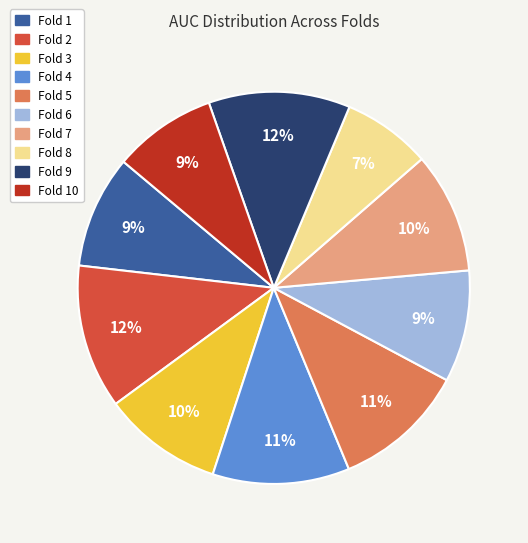

To the nearest percent, what is the average slice percentage?

10%